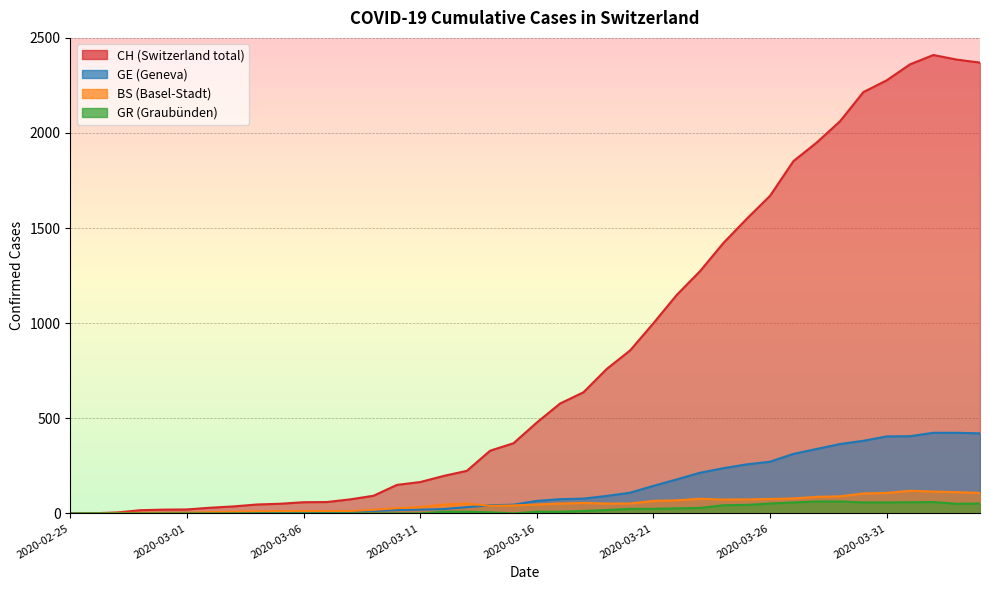

What is the difference between the maximum and minimum values in the GE series?

424